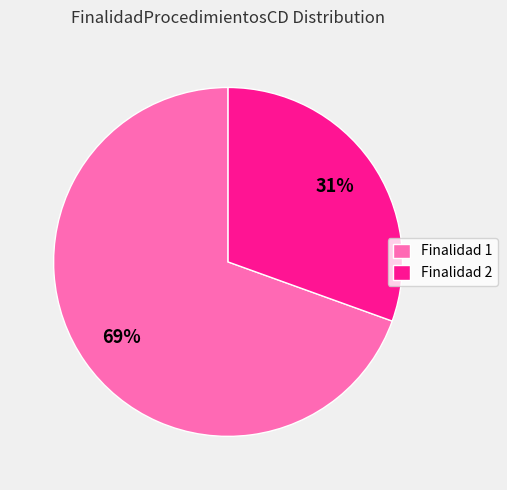

What is the smallest slice in the pie chart?

Finalidad 2